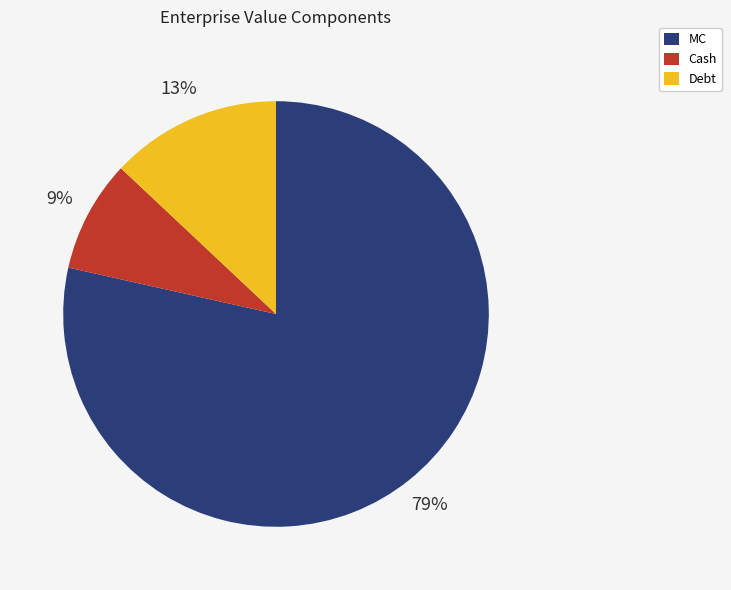

The Cash slice represents 17% of the pie. True or false?

False